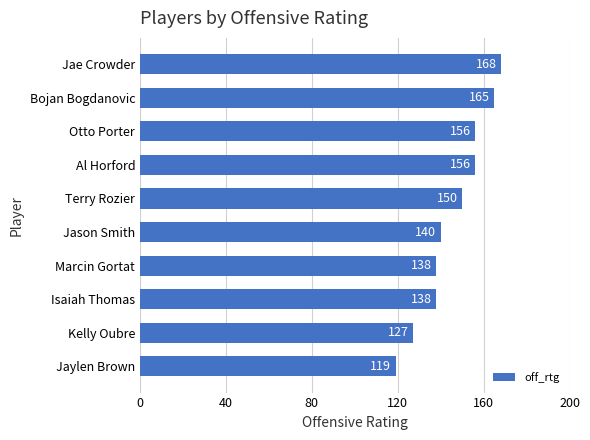

Is it true that the value at Terry Rozier is 67?

False